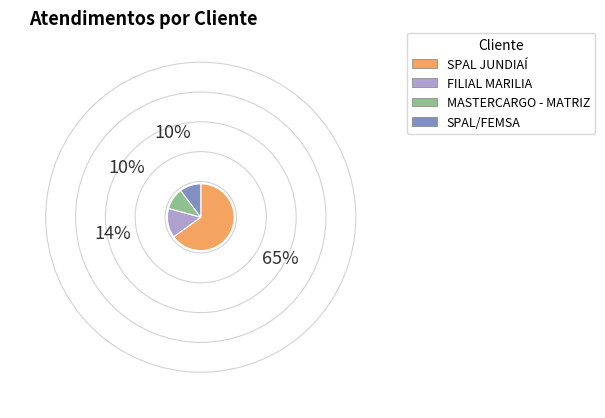

Approximately how many times larger is the value at SPAL JUNDIAÍ compared to FILIAL MARILIA?

4.6